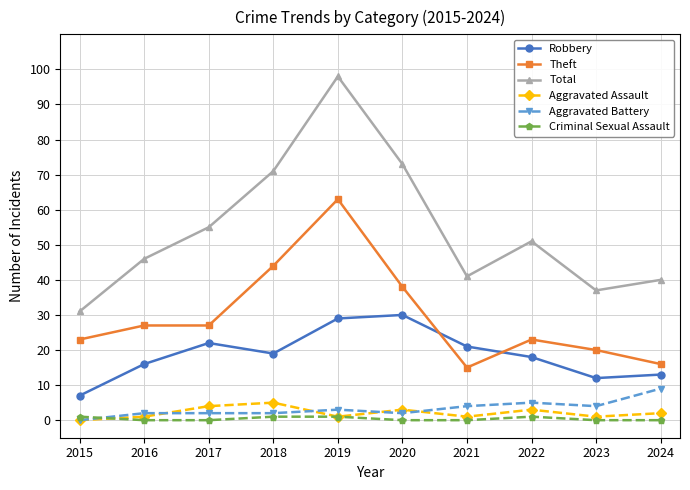

What is the sum of the Theft values at 2021 and 2022?

38